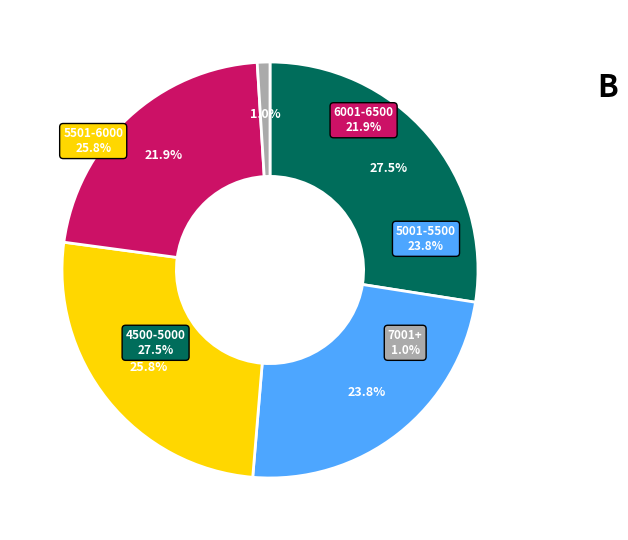

Is there a majority slice in this chart?

No